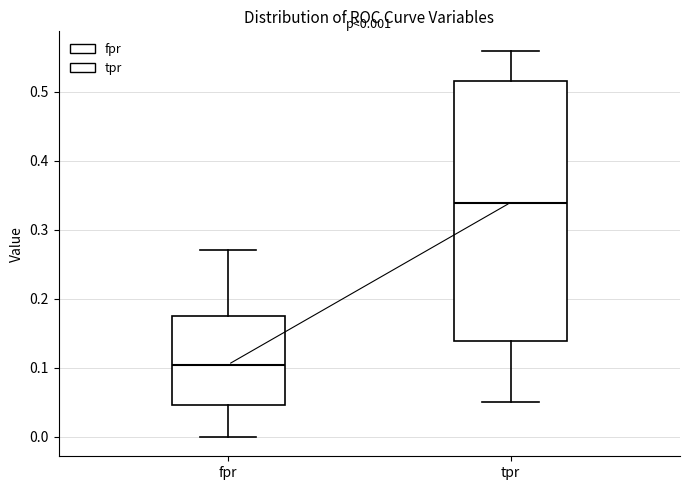

Comparing the boxes themselves (not the whiskers), which one is the tallest?

tpr